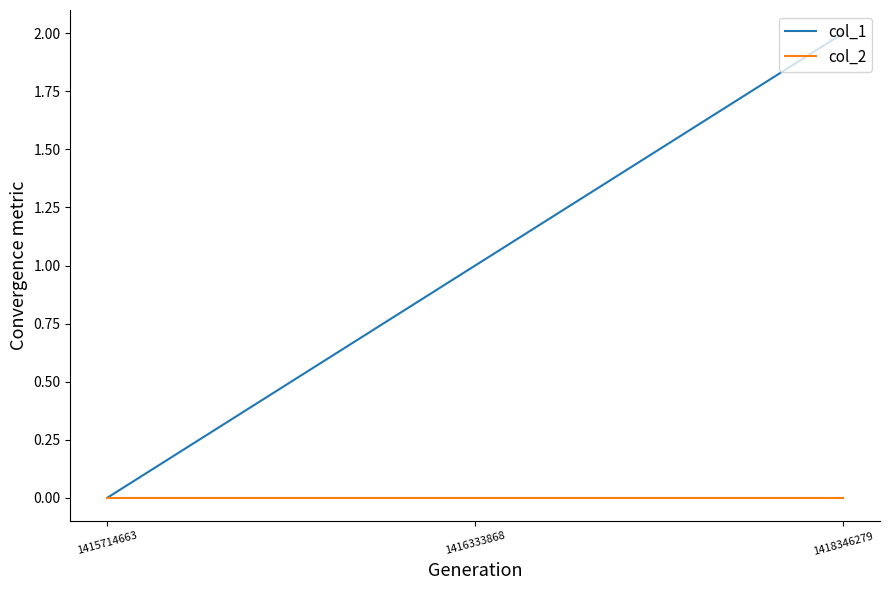

Which series has the widest spread of values?

col_1